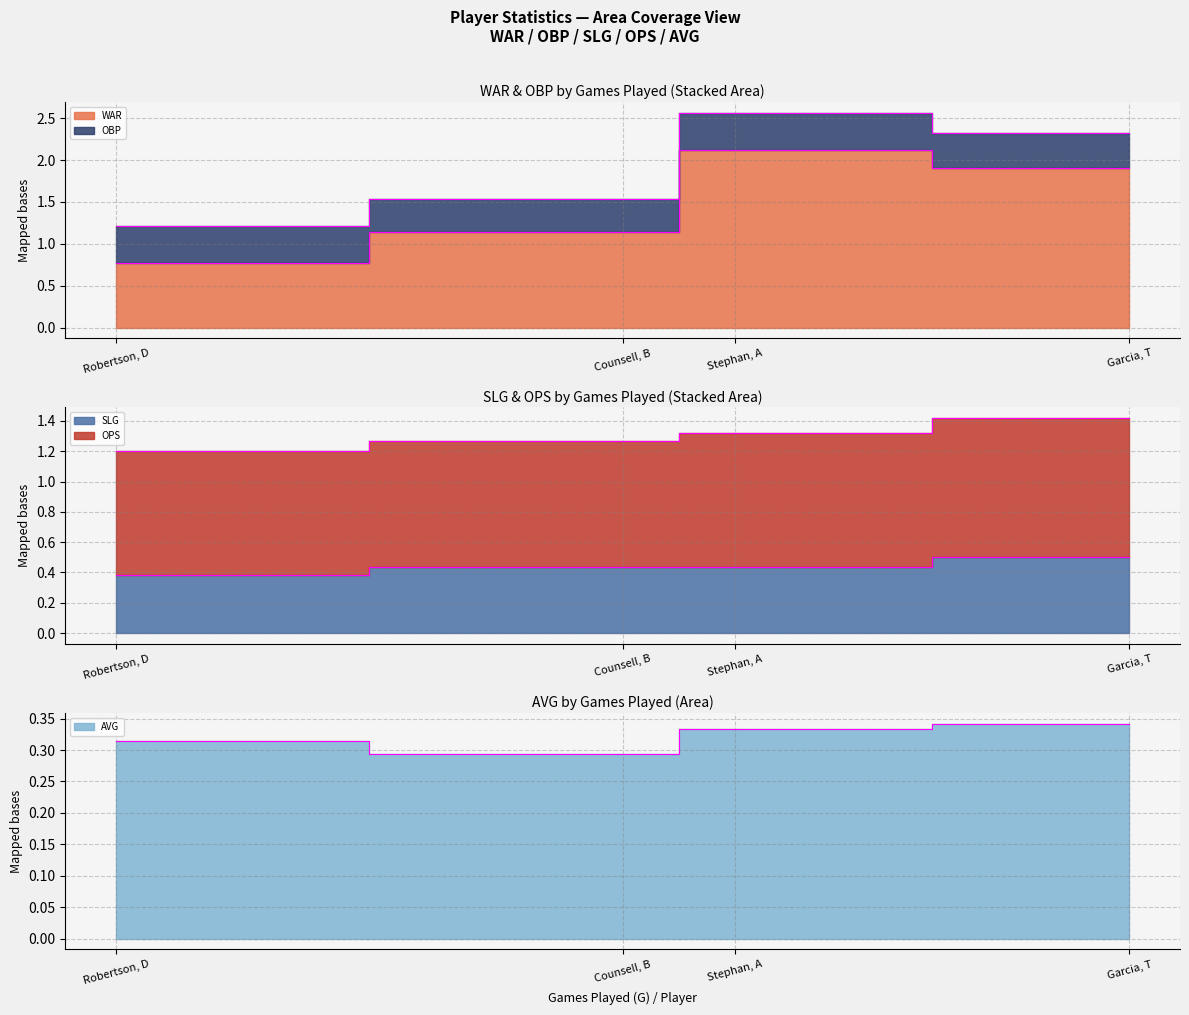

Where is the first local minimum for OBP?

Counsell, B